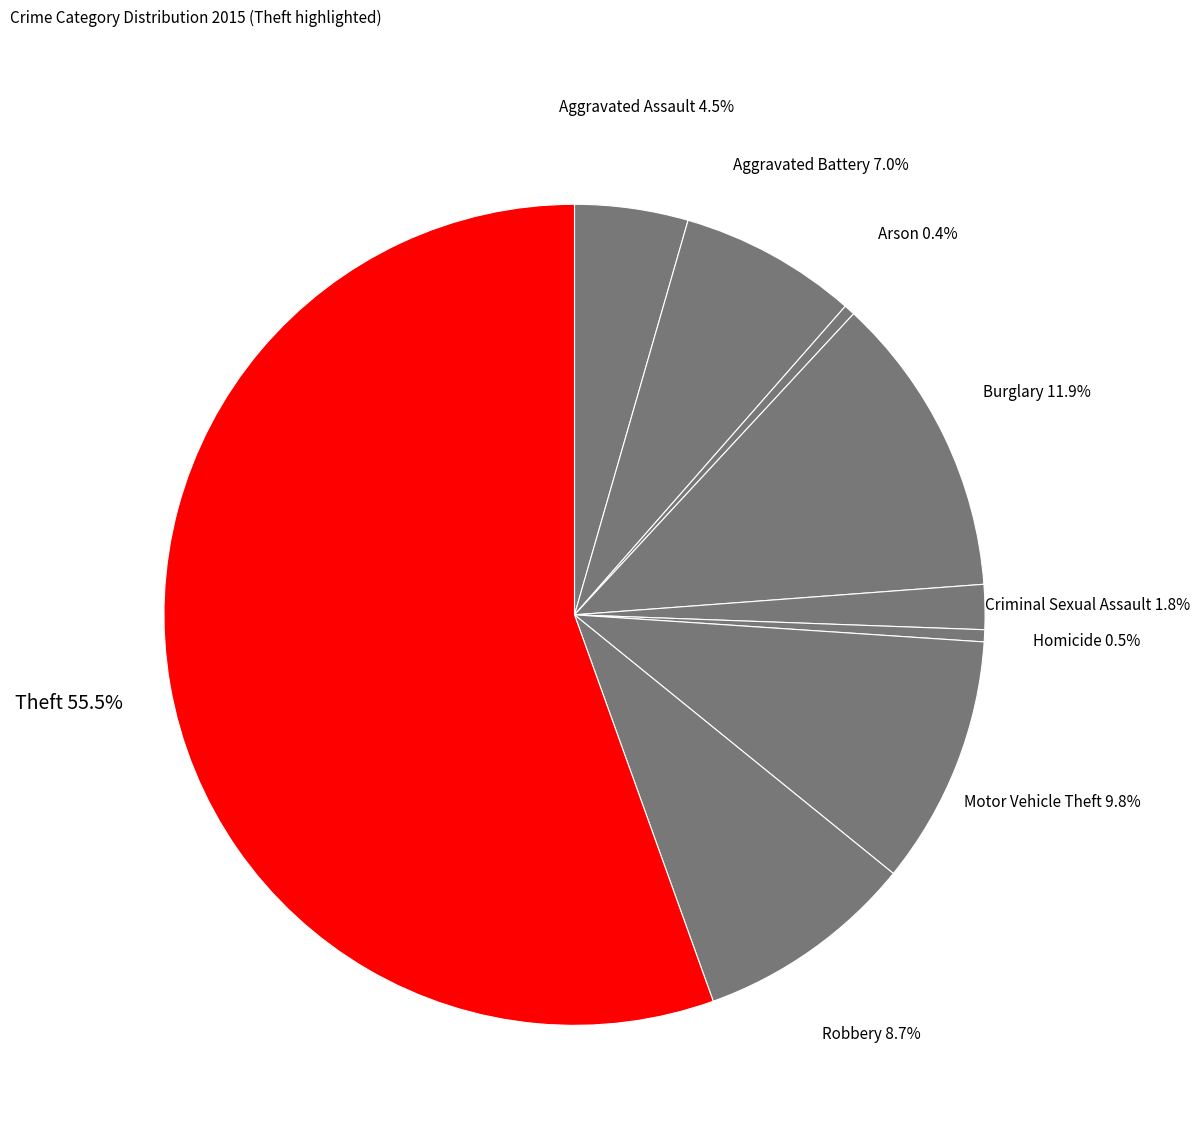

Count the number of slices in the pie.

9